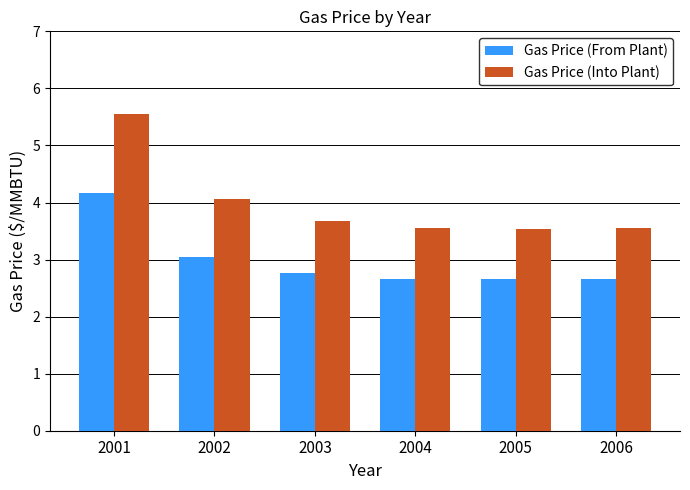

At how many categories does at least one series exceed 3?

6